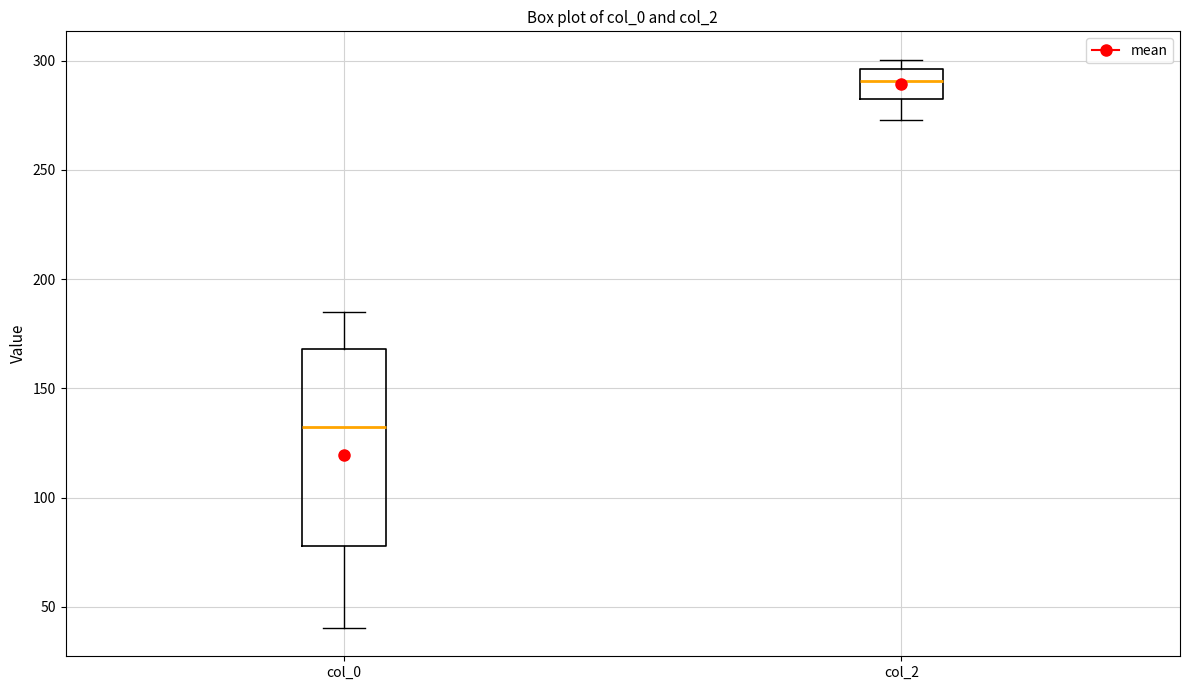

Where does the lower whisker of the box for col_0 end on the y-axis? The values are not printed on the chart, so give them approximately, as read against the axis.

40